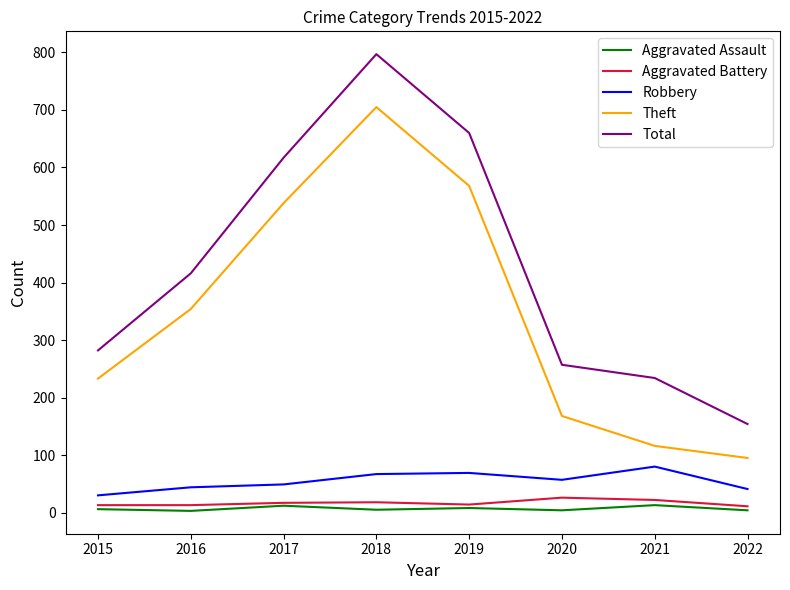

What is the difference between the maximum and minimum values in the Total series?

643